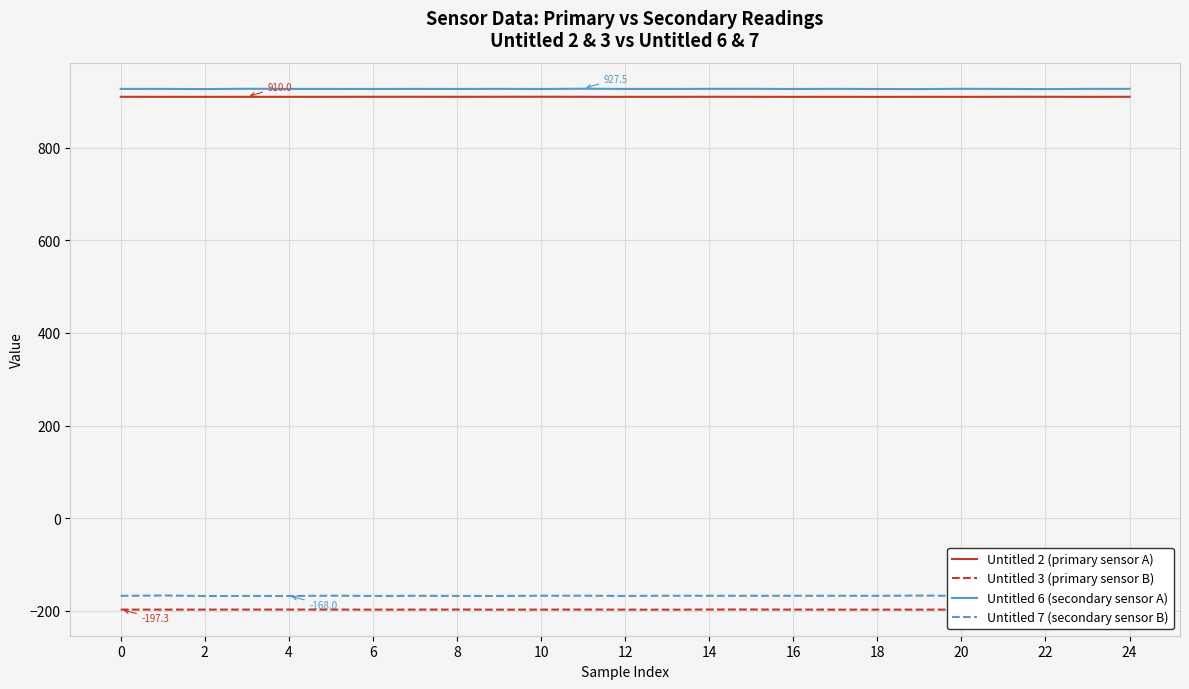

What are all the series names shown in the legend?

Untitled 2 (primary sensor A), Untitled 3 (primary sensor B), Untitled 6 (secondary sensor A), Untitled 7 (secondary sensor B)